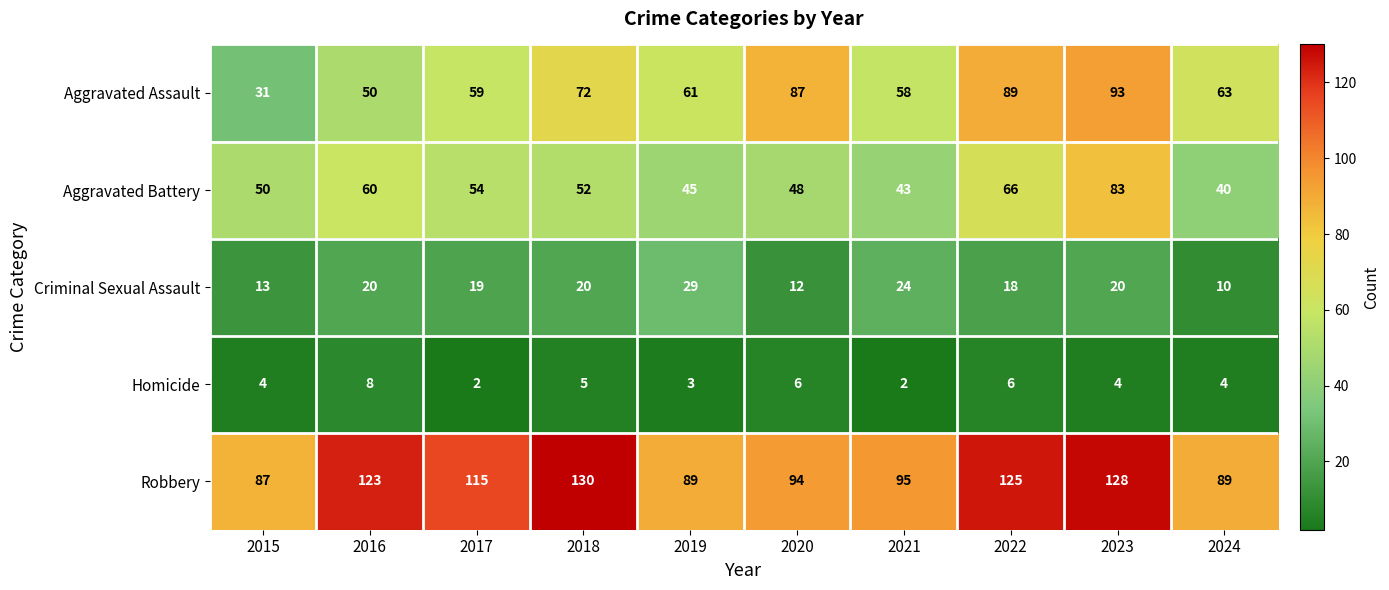

Read the Aggravated Assault value at 2020, to the nearest 5.

85